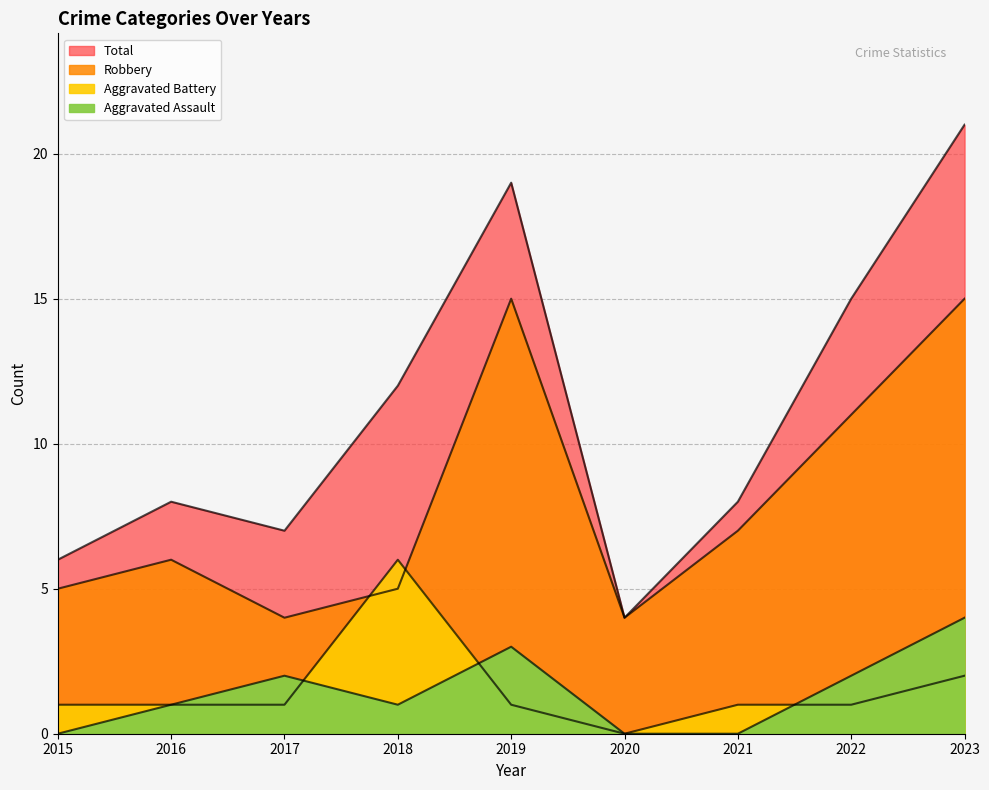

The Total series shows 21 at 2023. True or false?

True